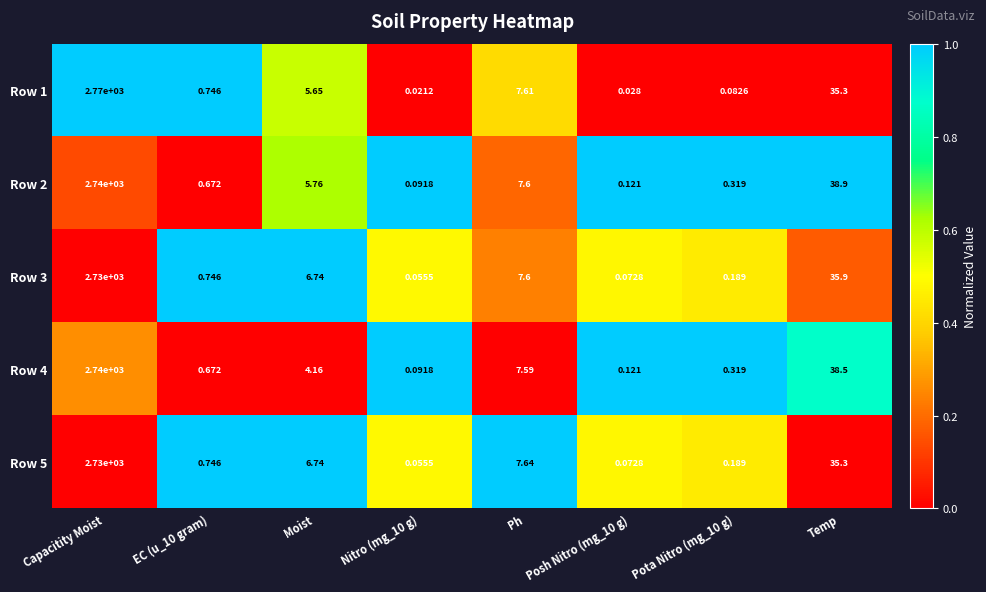

What is the total value across all series at Capacitity Moist?

13710.0